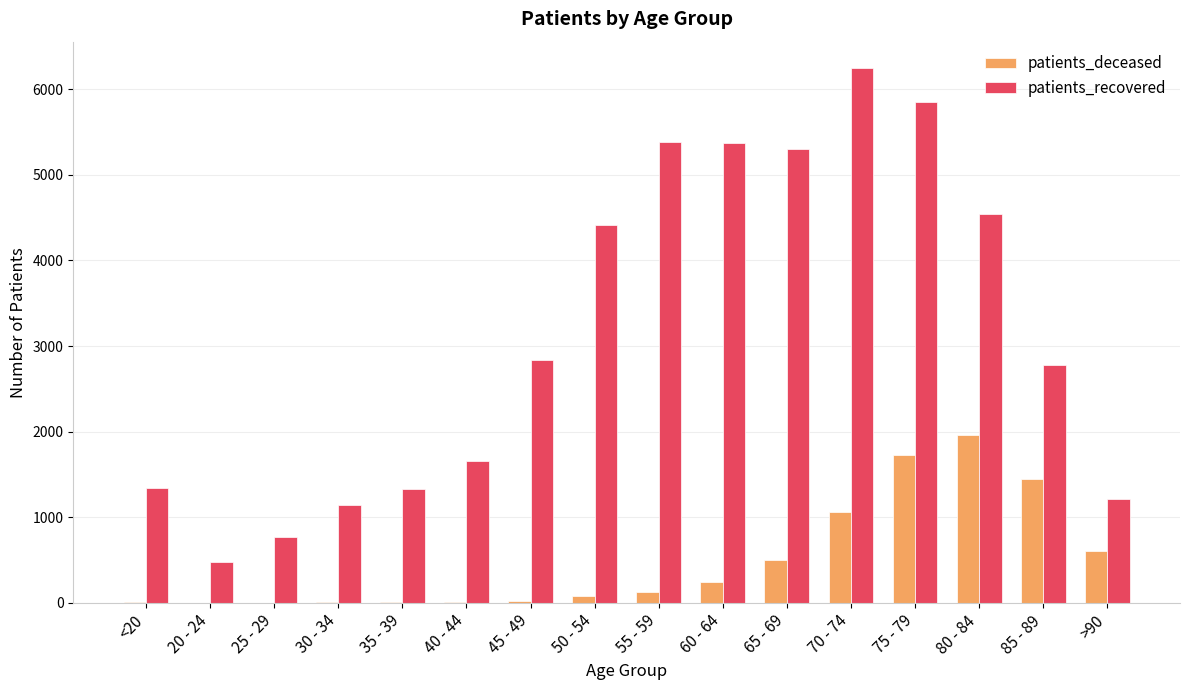

Where is patients_deceased nearest to the value 983?

70 - 74